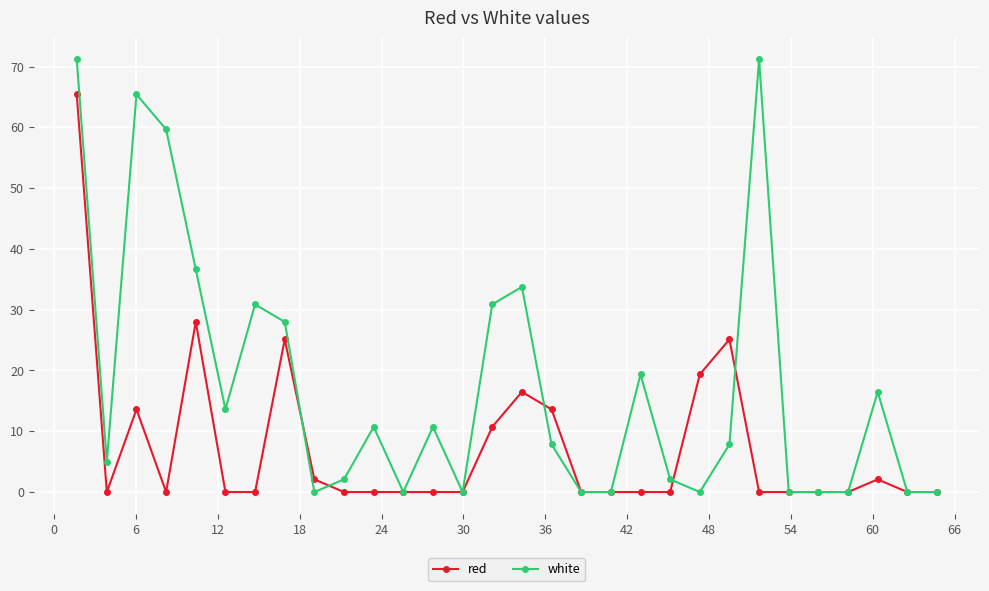

At how many categories does at least one series exceed 67?

2